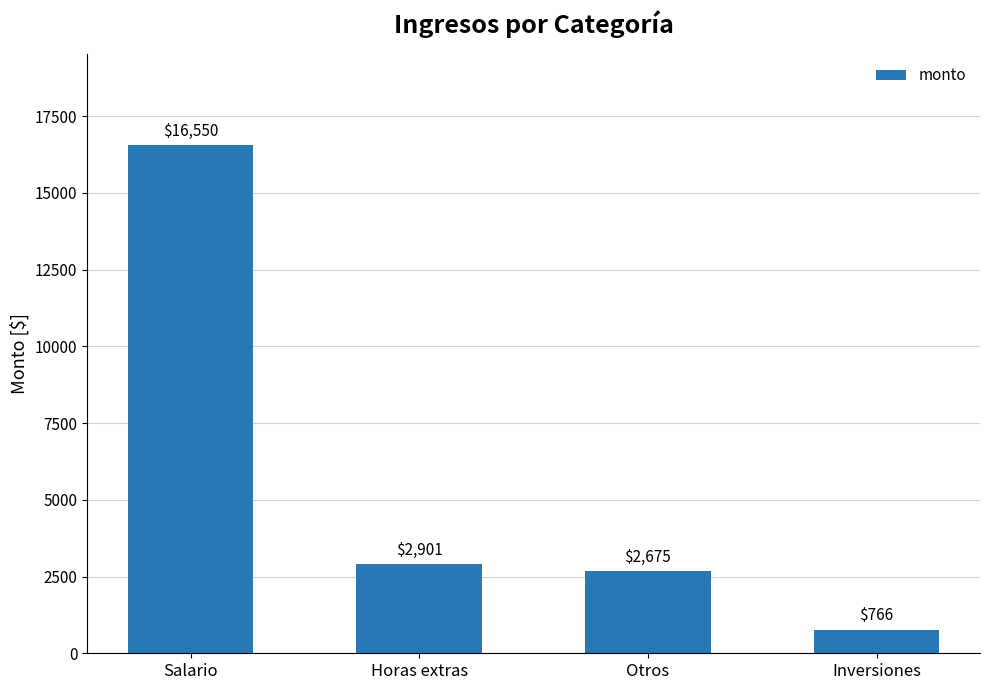

List the labels in order of value, largest first.

Salario, Horas extras, Otros, Inversiones